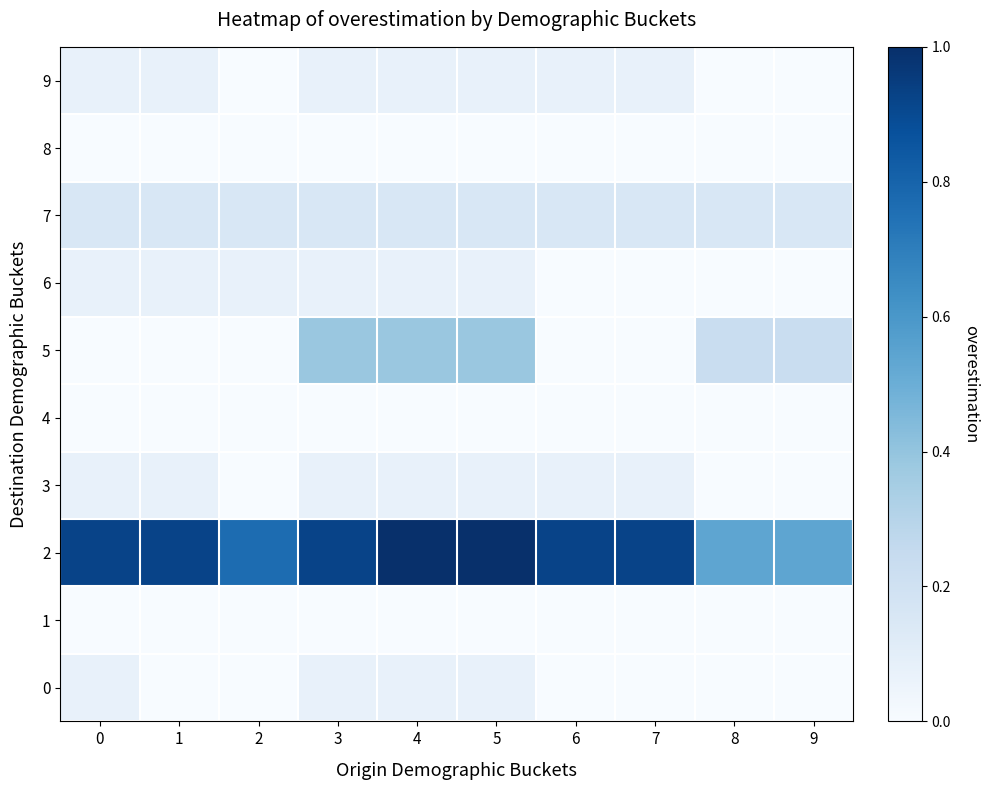

Reading left to right, list all the values displayed in this chart.

row_0: 0.1	0.0	0.0	0.1	0.1	0.1	0.0	0.0	0.0	0.0
row_1: 0.0	0.0	0.0	0.0	0.0	0.0	0.0	0.0	0.0	0.0
row_2: 0.9	0.9	0.8	0.9	1.0	1.0	0.9	0.9	0.5	0.5
row_3: 0.1	0.1	0.0	0.1	0.1	0.1	0.1	0.1	0.0	0.0
row_4: 0.0	0.0	0.0	0.0	0.0	0.0	0.0	0.0	0.0	0.0
row_5: 0.0	0.0	0.0	0.4	0.4	0.4	0.0	0.0	0.2	0.2
row_6: 0.1	0.1	0.1	0.1	0.1	0.1	0.0	0.0	0.0	0.0
row_7: 0.2	0.2	0.2	0.2	0.2	0.2	0.2	0.2	0.2	0.2
row_8: 0.0	0.0	0.0	0.0	0.0	0.0	0.0	0.0	0.0	0.0
row_9: 0.1	0.1	0.0	0.1	0.1	0.1	0.1	0.1	0.0	0.0